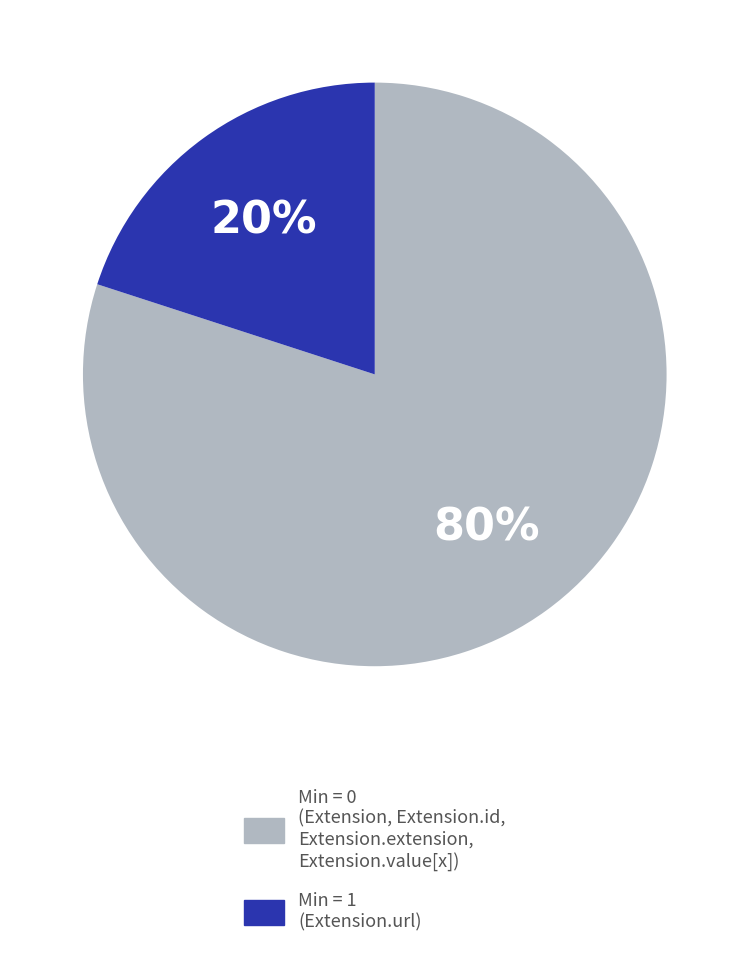

To the nearest percent, what is the difference between the largest and smallest slice percentages?

60%